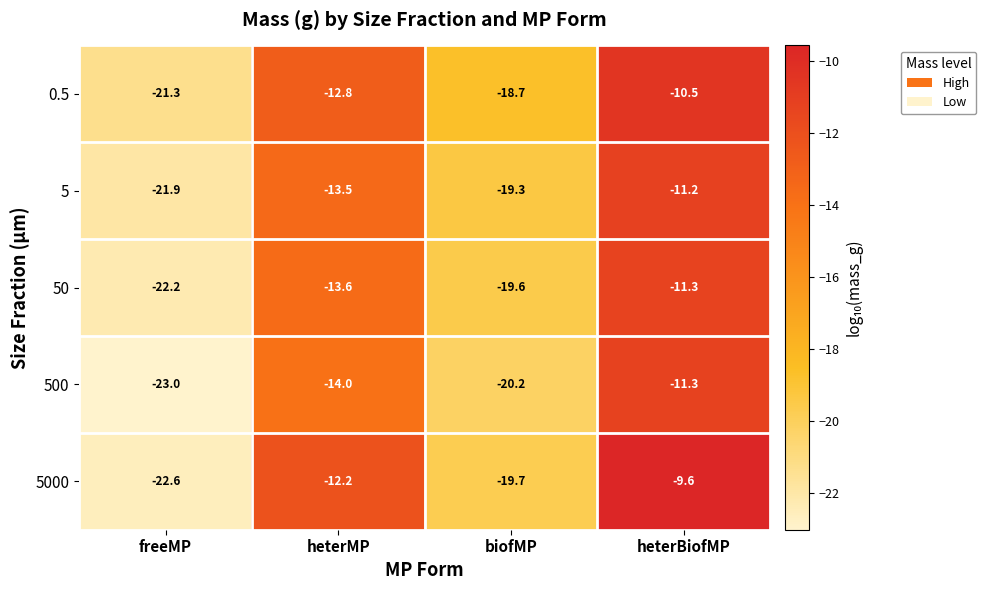

What is the difference between the second highest and minimum values in the 5 series?

8.4